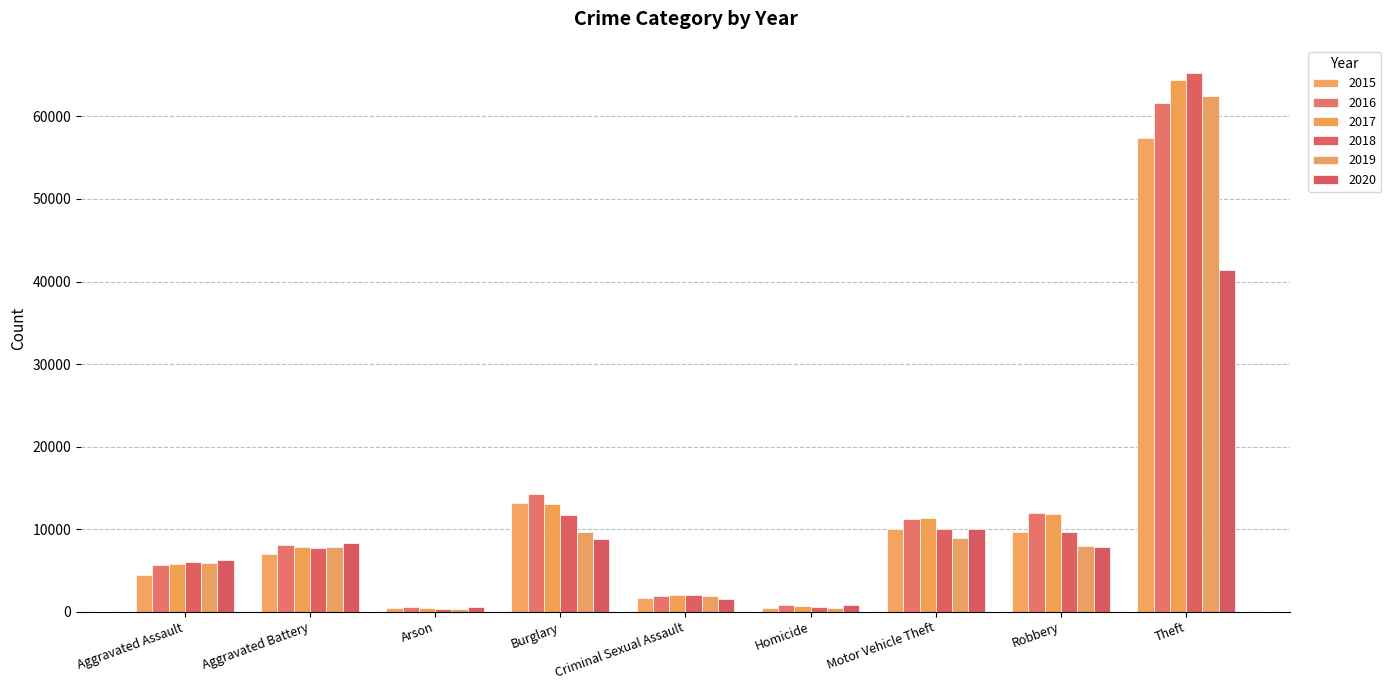

Is the value of 2017 at Aggravated Assault greater than the value of 2015 at Theft?

No